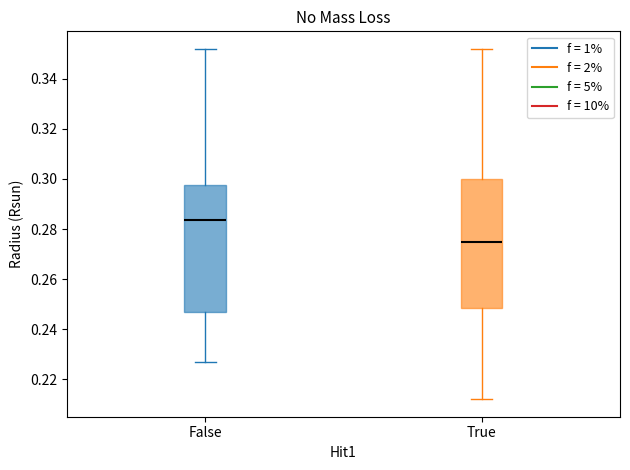

Which box's median line is the highest?

False